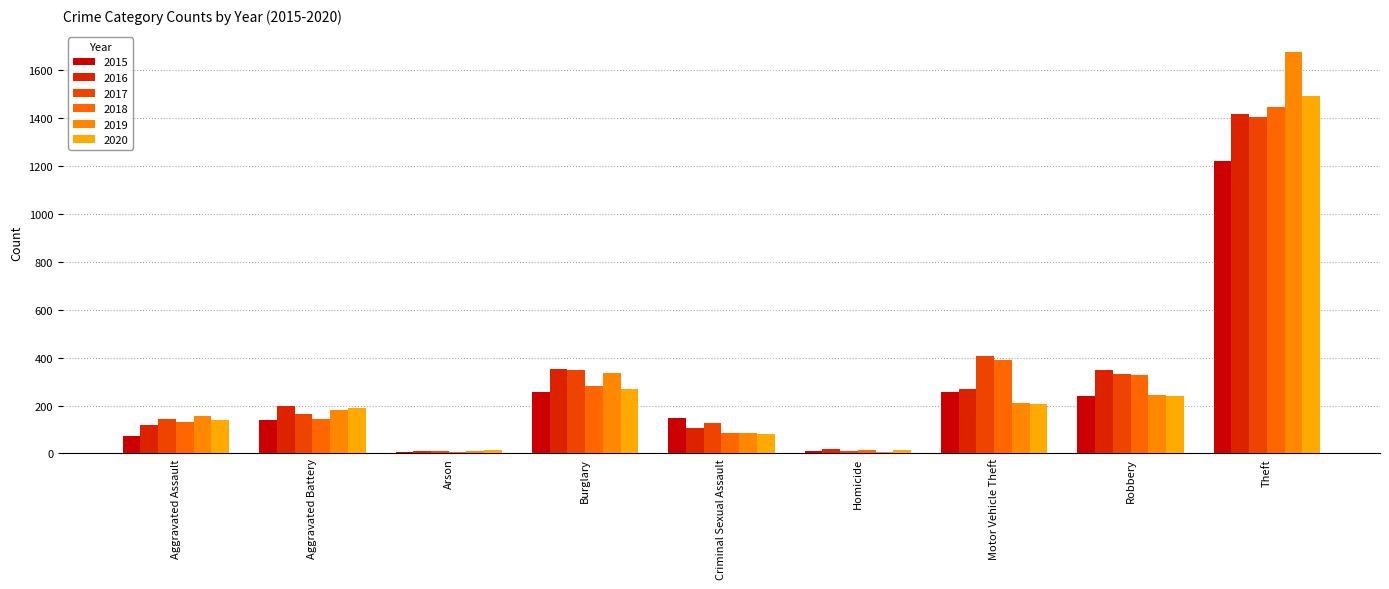

How many series are shown in this chart?

6